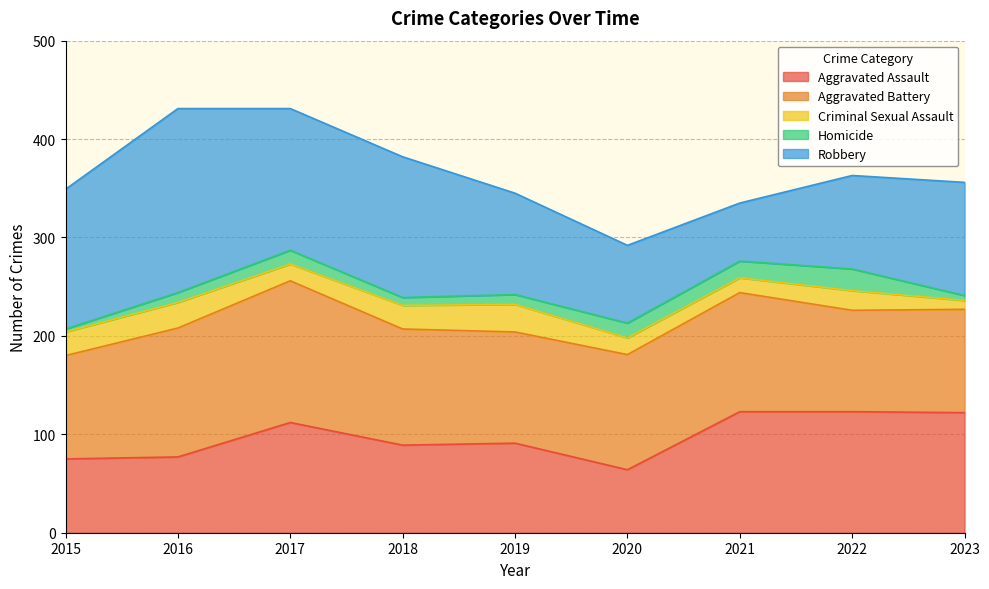

What is the sum of the Criminal Sexual Assault values at 2015 and 2018?

48